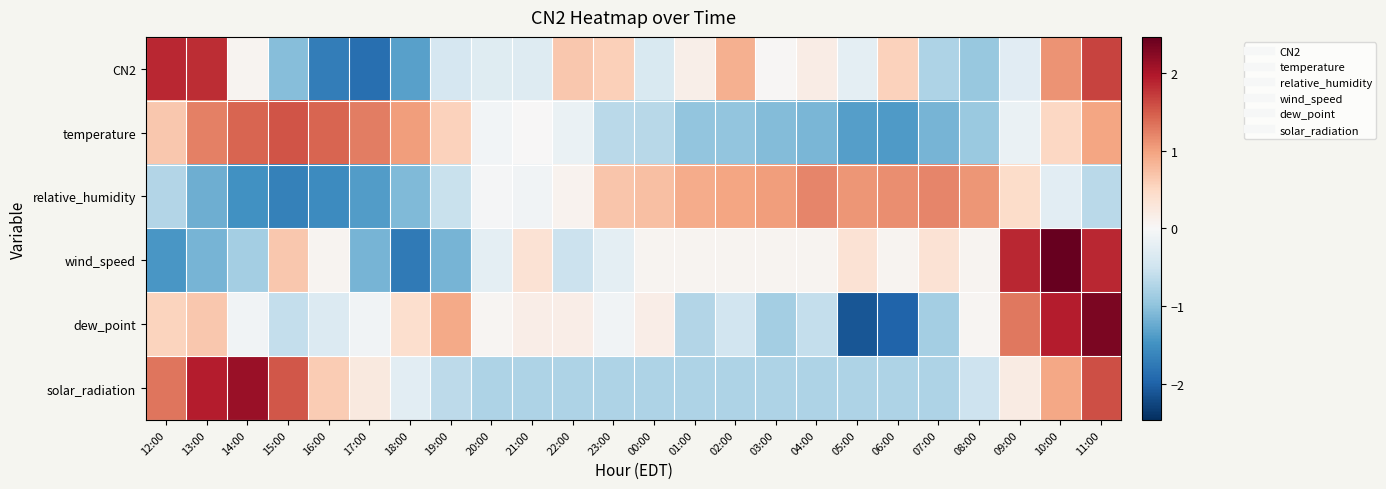

What is the maximum value shown in the chart?

2.5